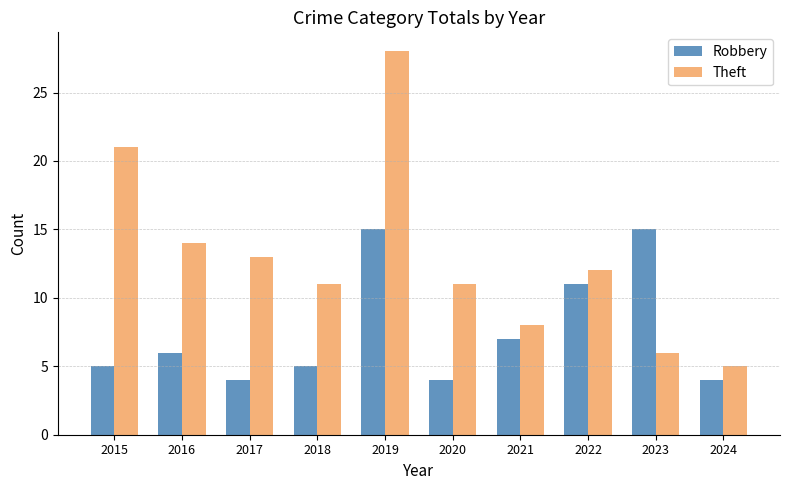

Which series has the widest spread of values?

Theft